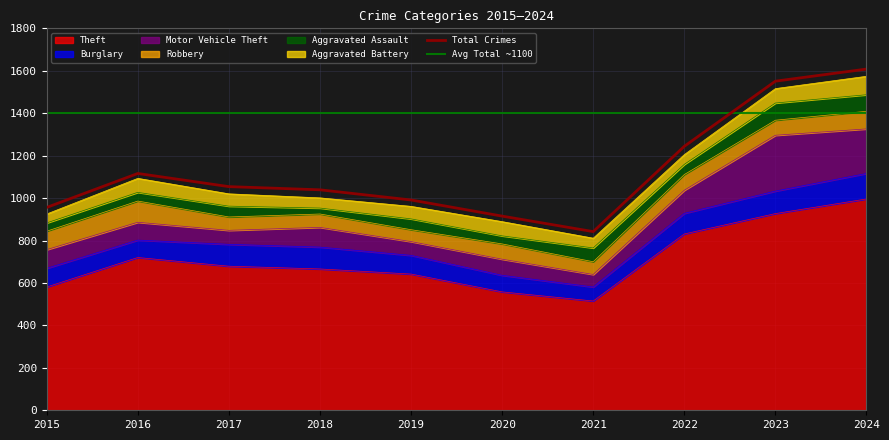

True or false: Aggravated Battery has a value of 115 at 2023.

False